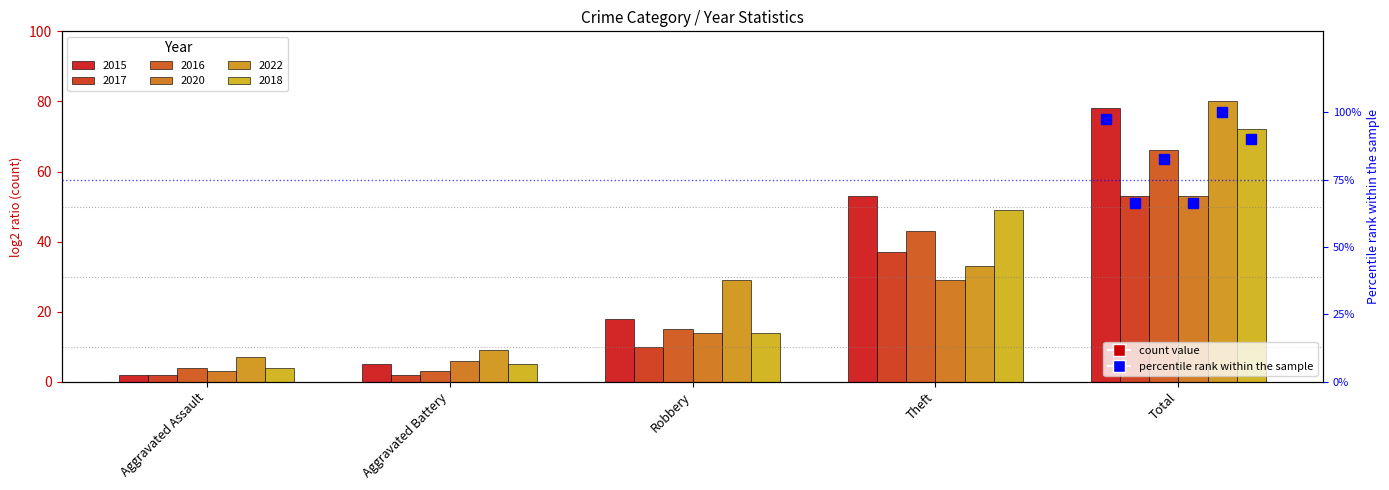

Which has a higher value, Robbery or Aggravated Assault?

Robbery